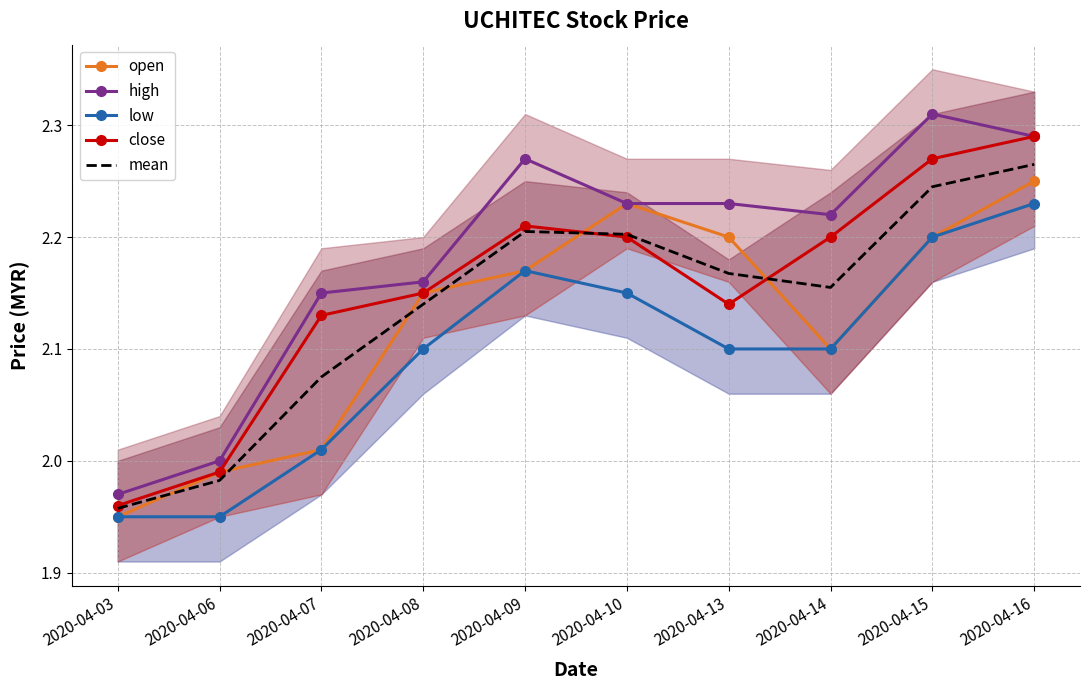

How many distinct data groups are displayed?

5